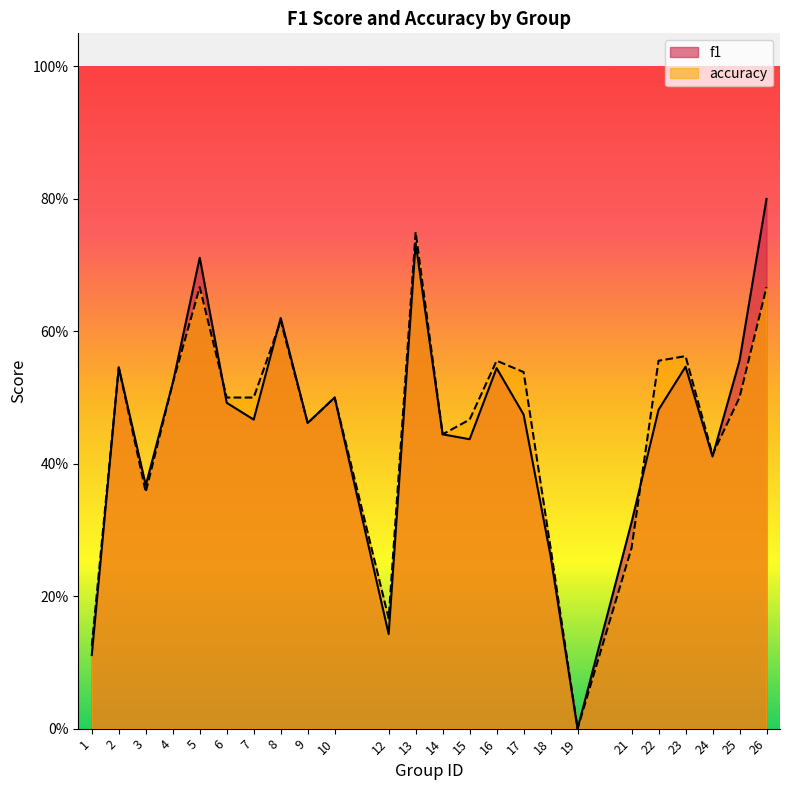

What is the average value of the f1 series?

0.5